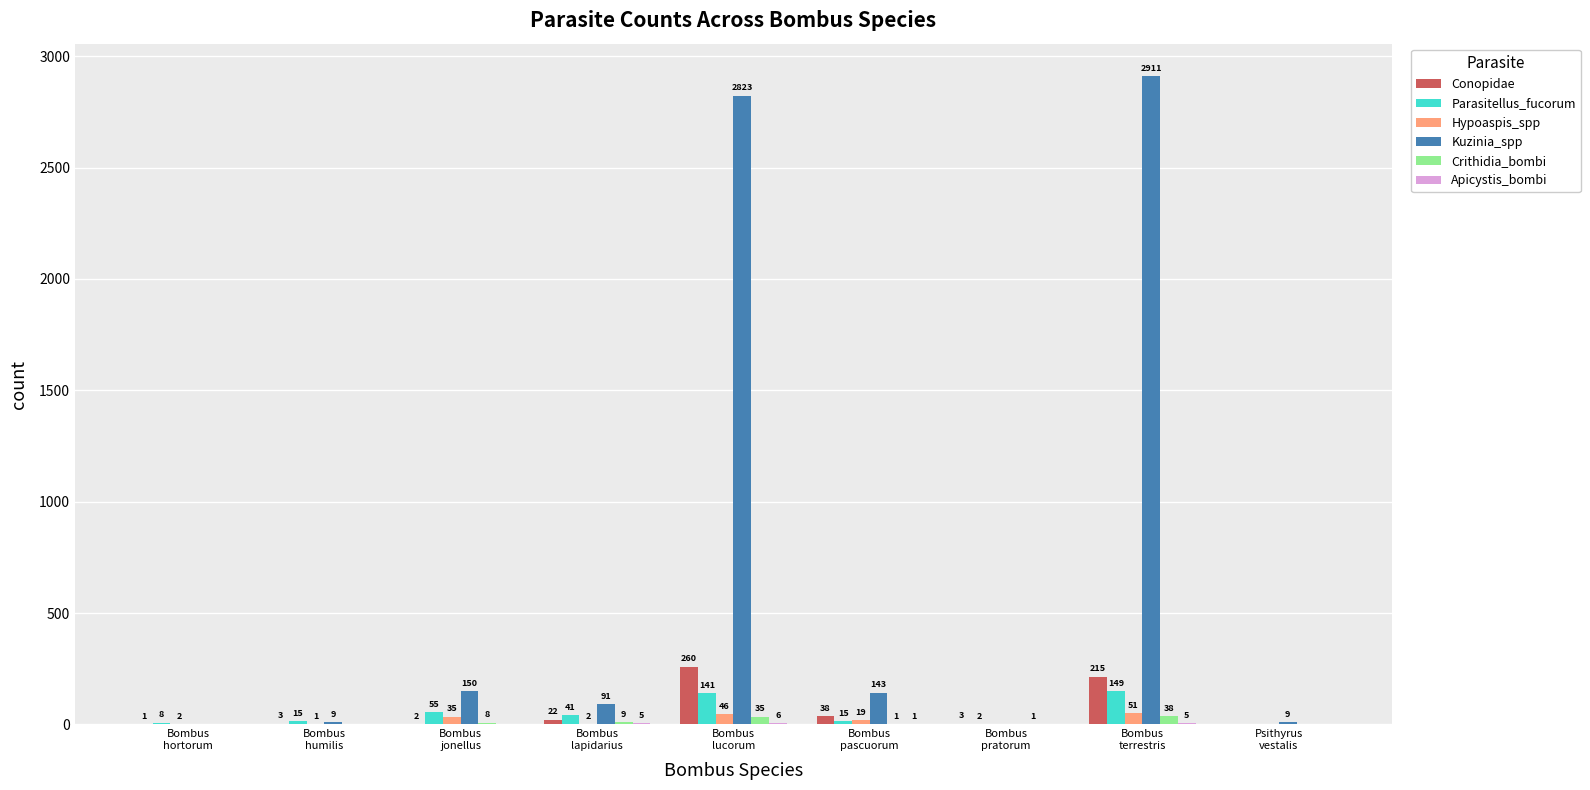

What is the sum of all Crithidia_bombi values?

92